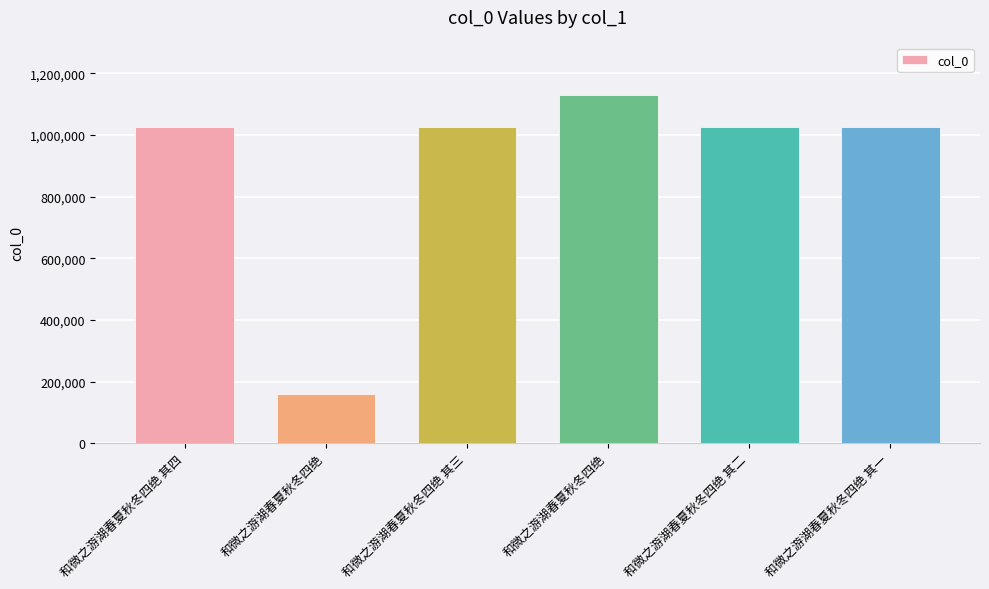

Approximately how many times larger is the value at 和微之游湖春夏秋冬四绝 其四 compared to 和微之游湖春夏秋冬四绝 其三?

1.0